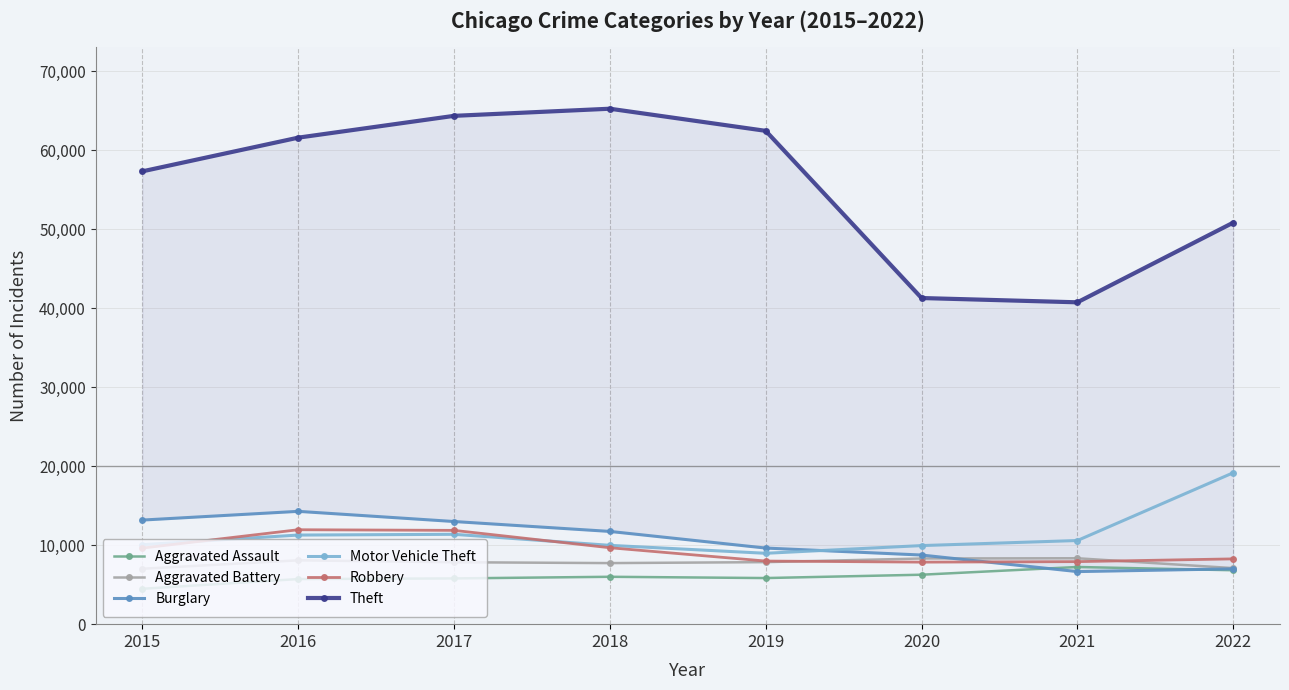

Between which two adjacent categories do Aggravated Battery and Burglary first intersect?

2020 and 2021